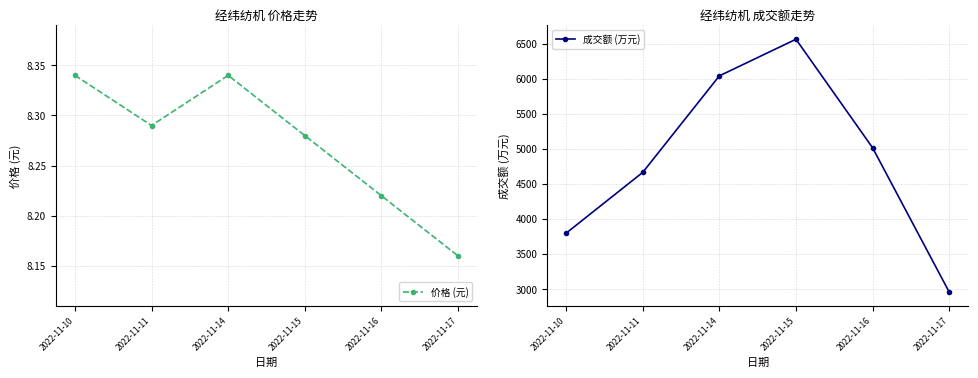

Which series has the largest total across all categories?

成交额 (万元)